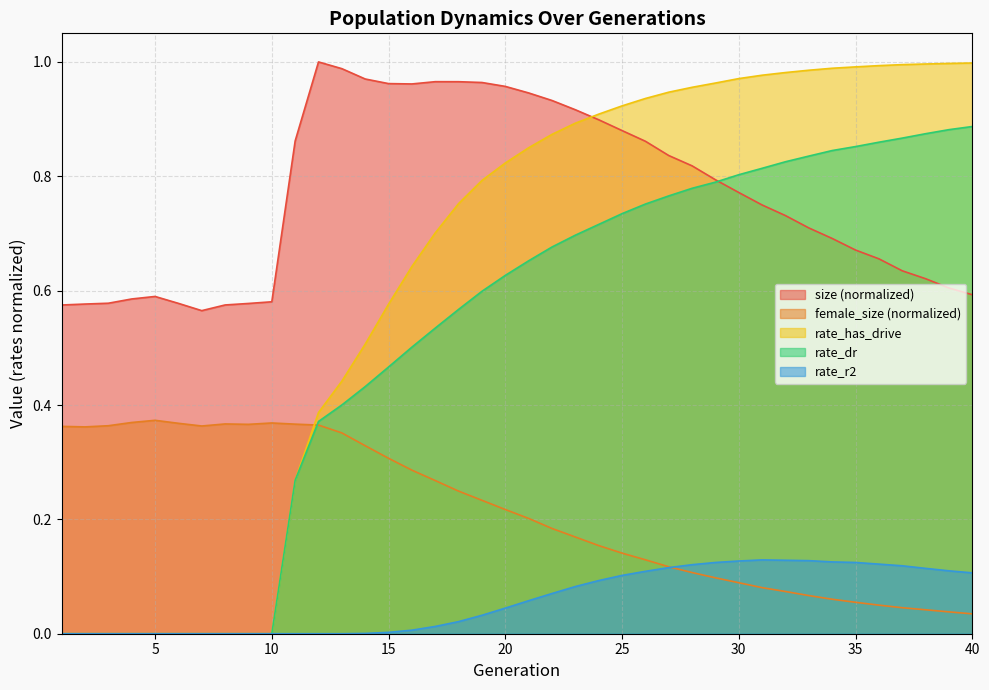

Reading left to right, extract all data points from this chart.

size: 0.6	0.6	0.6	0.6	0.6	0.6	0.6	0.6	0.6	0.6	0.9	1.0	1.0	1.0	1.0	1.0	1.0	1.0	1.0	1.0	0.9	0.9	0.9	0.9	0.9	0.9	0.8	0.8	0.8	0.8	0.7	0.7	0.7	0.7	0.7	0.7	0.6	0.6	0.6	0.6
female_size: 0.4	0.4	0.4	0.4	0.4	0.4	0.4	0.4	0.4	0.4	0.4	0.4	0.4	0.3	0.3	0.3	0.3	0.2	0.2	0.2	0.2	0.2	0.2	0.2	0.1	0.1	0.1	0.1	0.1	0.1	0.1	0.1	0.1	0.1	0.1	0.0	0.0	0.0	0.0	0.0
rate_dr: 0.0	0.0	0.0	0.0	0.0	0.0	0.0	0.0	0.0	0.0	0.3	0.4	0.4	0.4	0.5	0.5	0.5	0.6	0.6	0.6	0.7	0.7	0.7	0.7	0.7	0.8	0.8	0.8	0.8	0.8	0.8	0.8	0.8	0.8	0.9	0.9	0.9	0.9	0.9	0.9
rate_has_drive: 0.0	0.0	0.0	0.0	0.0	0.0	0.0	0.0	0.0	0.0	0.3	0.4	0.4	0.5	0.6	0.6	0.7	0.8	0.8	0.8	0.8	0.9	0.9	0.9	0.9	0.9	0.9	1.0	1.0	1.0	1.0	1.0	1.0	1.0	1.0	1.0	1.0	1.0	1.0	1.0
rate_r2: 0.0	0.0	0.0	0.0	0.0	0.0	0.0	0.0	0.0	0.0	0.0	0.0	0.0	0.0	0.0	0.0	0.0	0.0	0.0	0.0	0.1	0.1	0.1	0.1	0.1	0.1	0.1	0.1	0.1	0.1	0.1	0.1	0.1	0.1	0.1	0.1	0.1	0.1	0.1	0.1